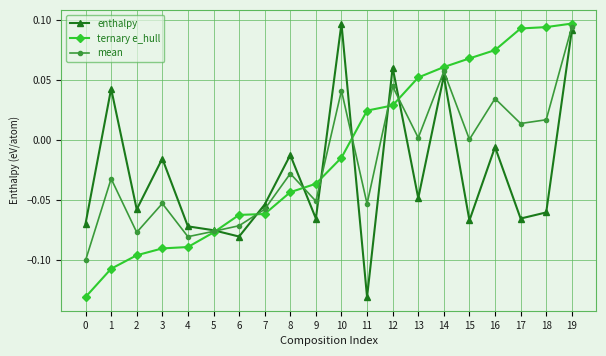

Which series changed the most between 7 and 18?

ternary e_hull